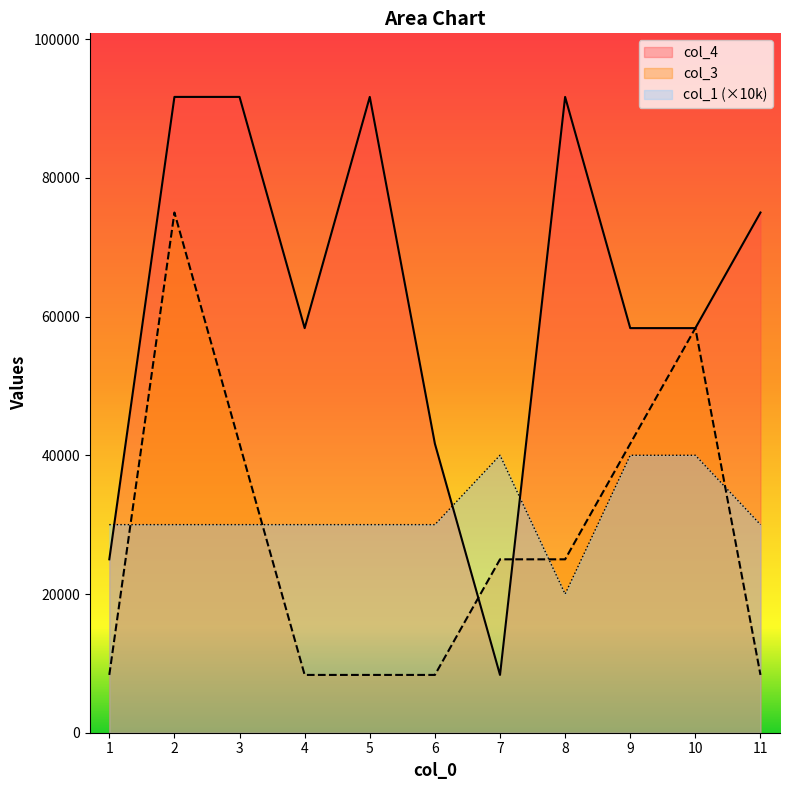

True or false: col_4 has a value of 91666.7 at 2.

True